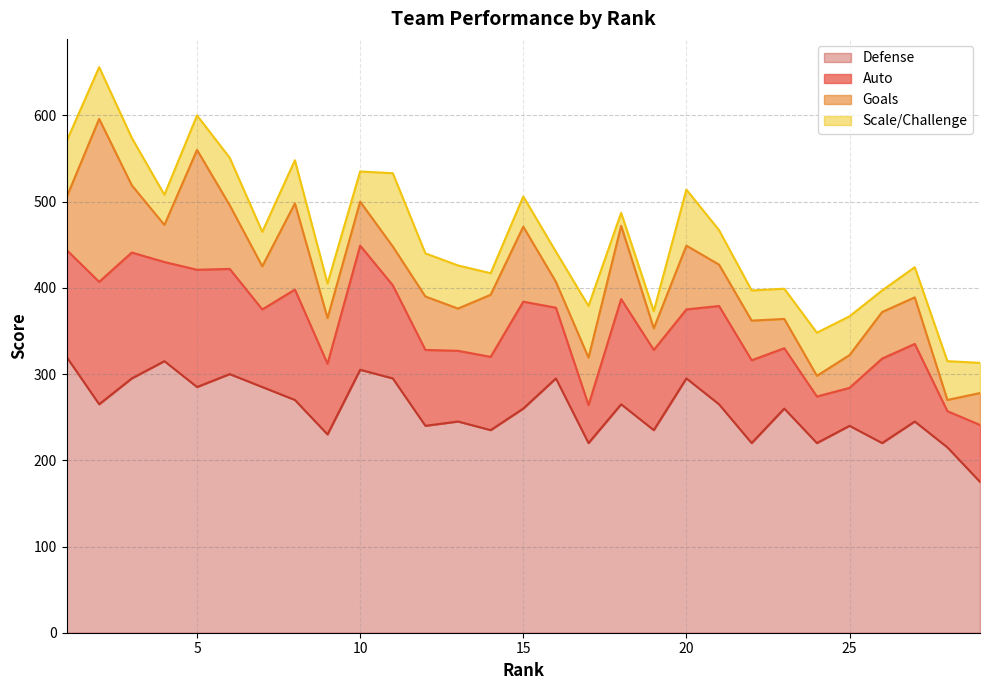

What is the difference between the highest and lowest values at 5?

245